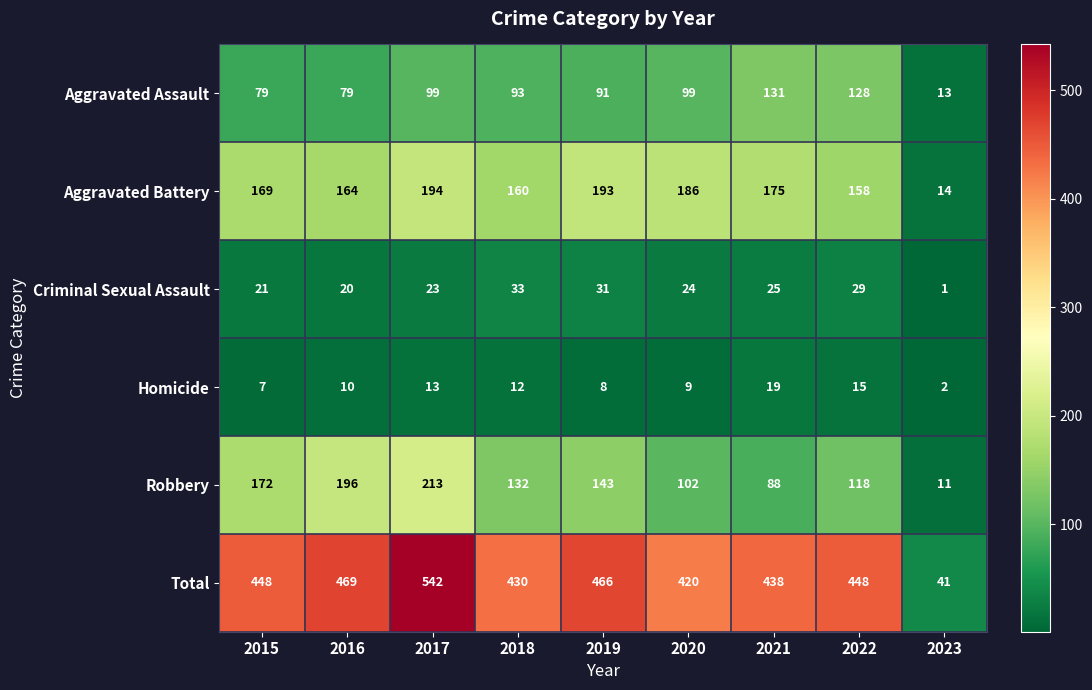

What is the spread (max minus min) of values at 2015?

441